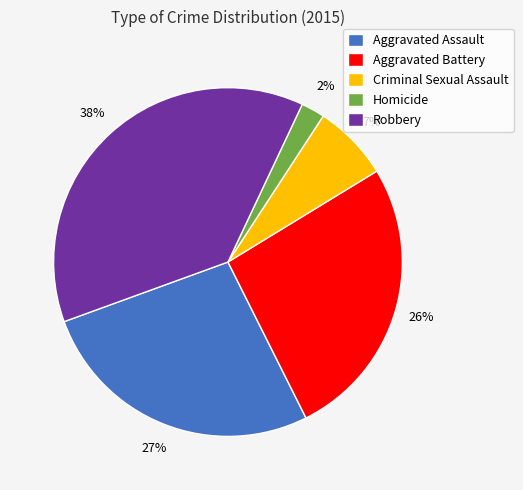

Is the sum of Aggravated Battery and Aggravated Assault greater than half?

Yes